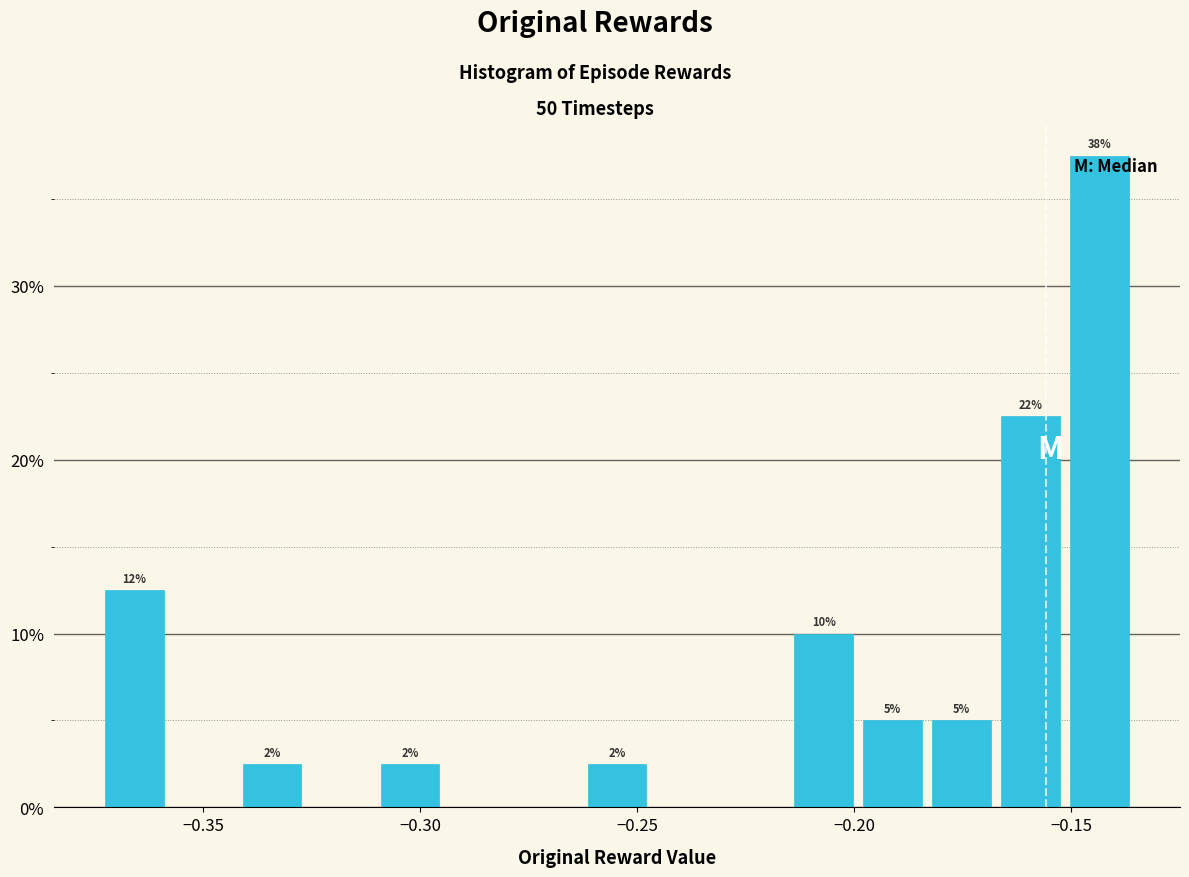

Around what value on the x-axis is the tallest bar? Give the approximate position of its centre, as read against the axis.

-0.145